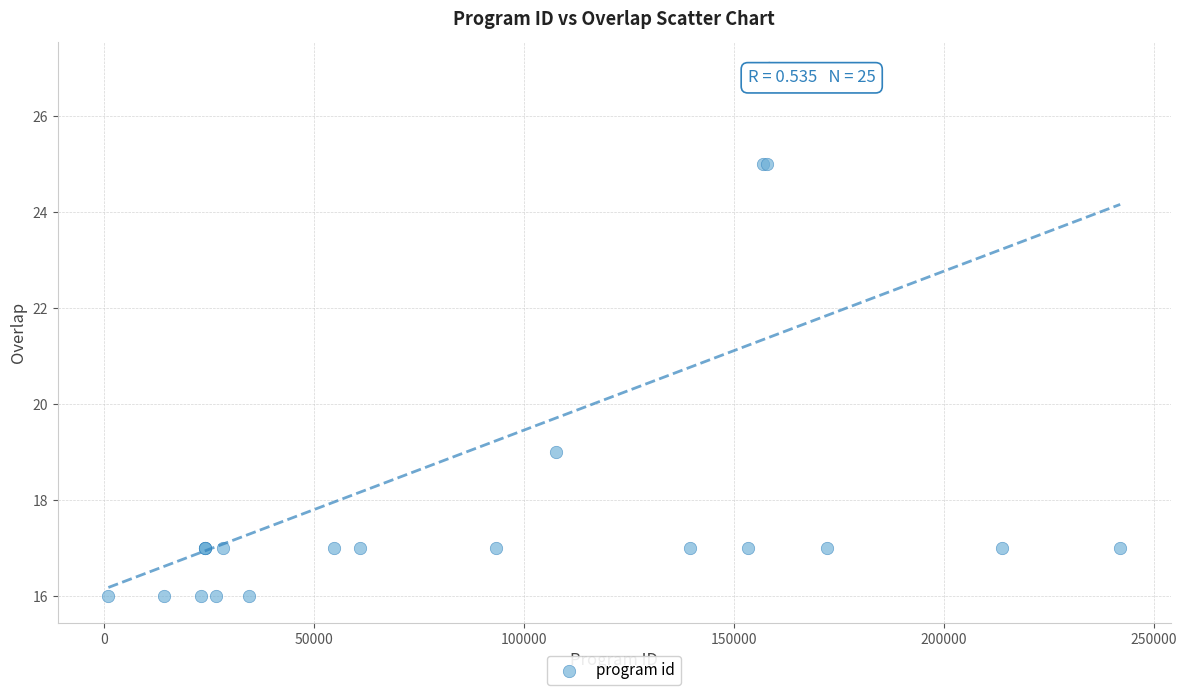

What Y value in the scatter plot is closest to 21?

19